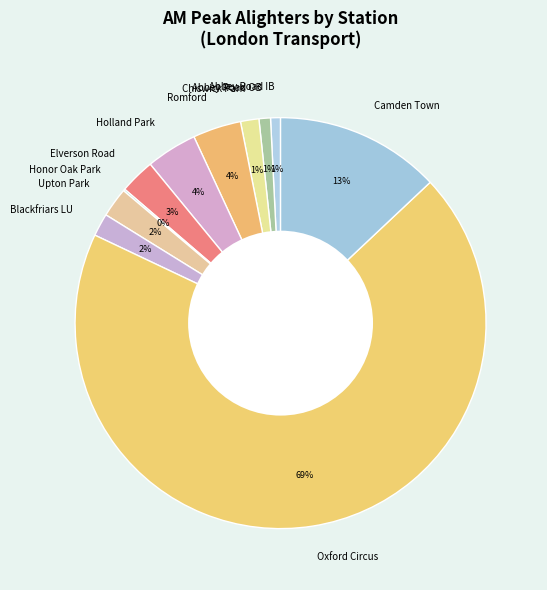

What percentage is the Elverson Road slice, to the nearest percent?

3%